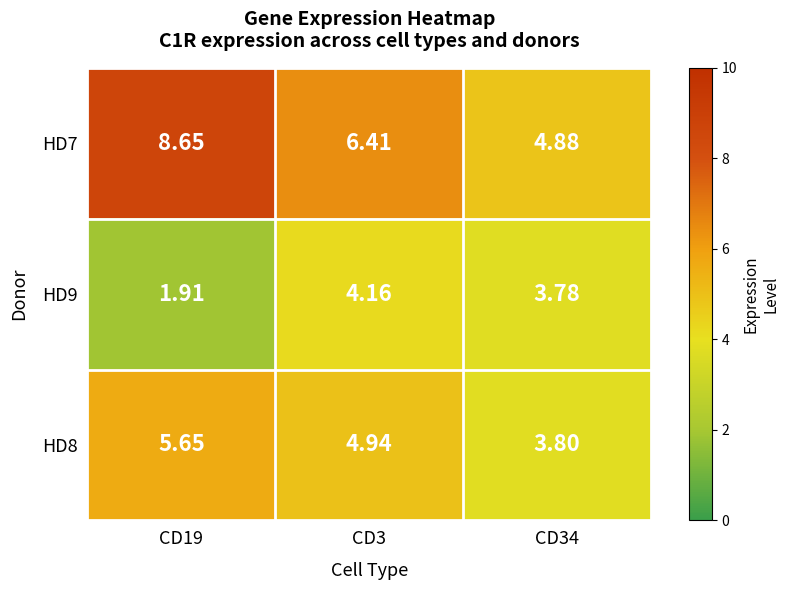

At which category is the sum across all series the highest?

CD19